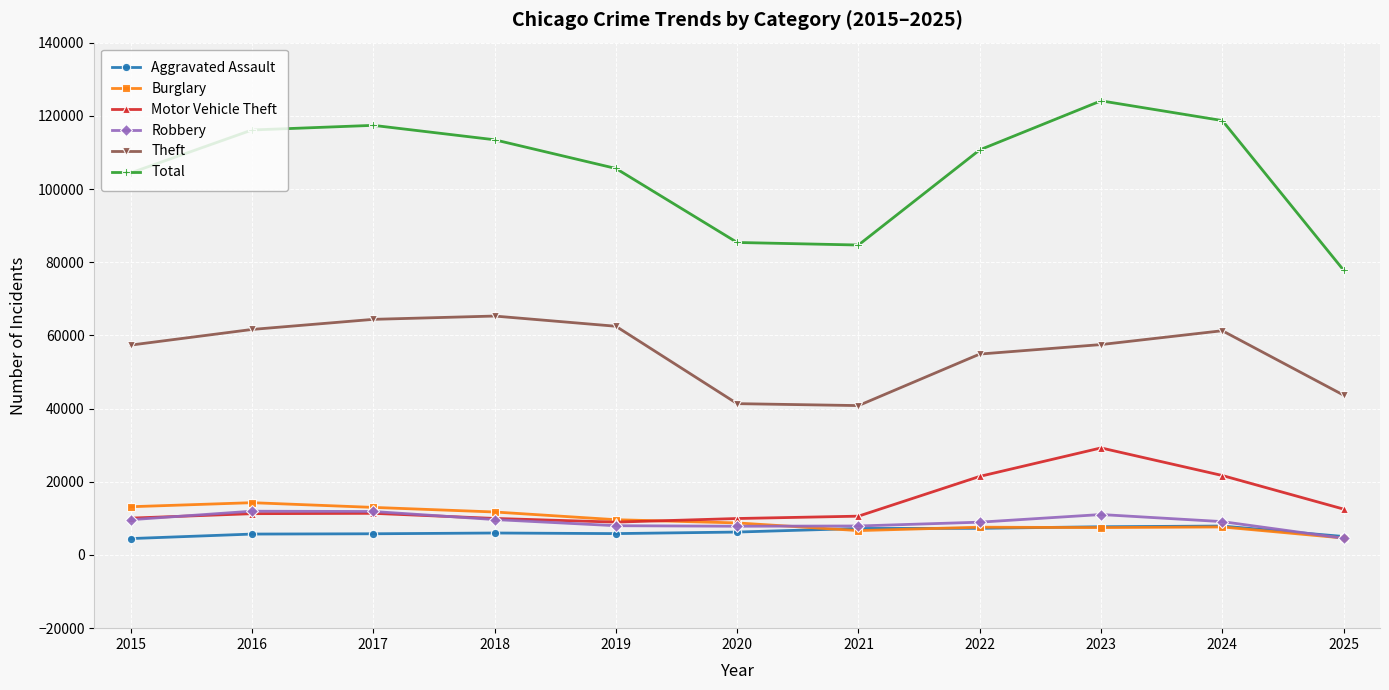

Which series has the largest range (max minus min)?

Total